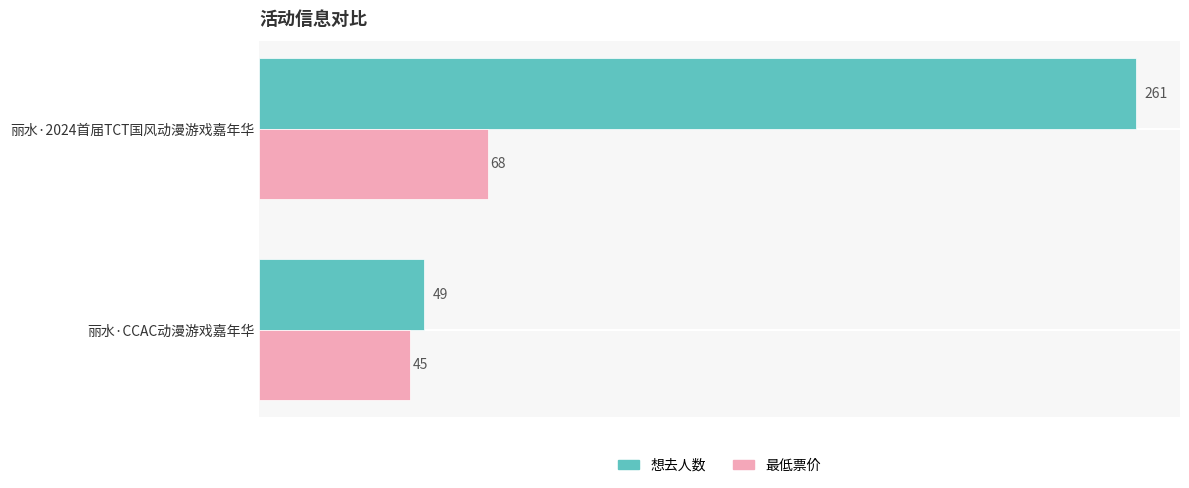

Which series has the widest spread of values?

想去人数